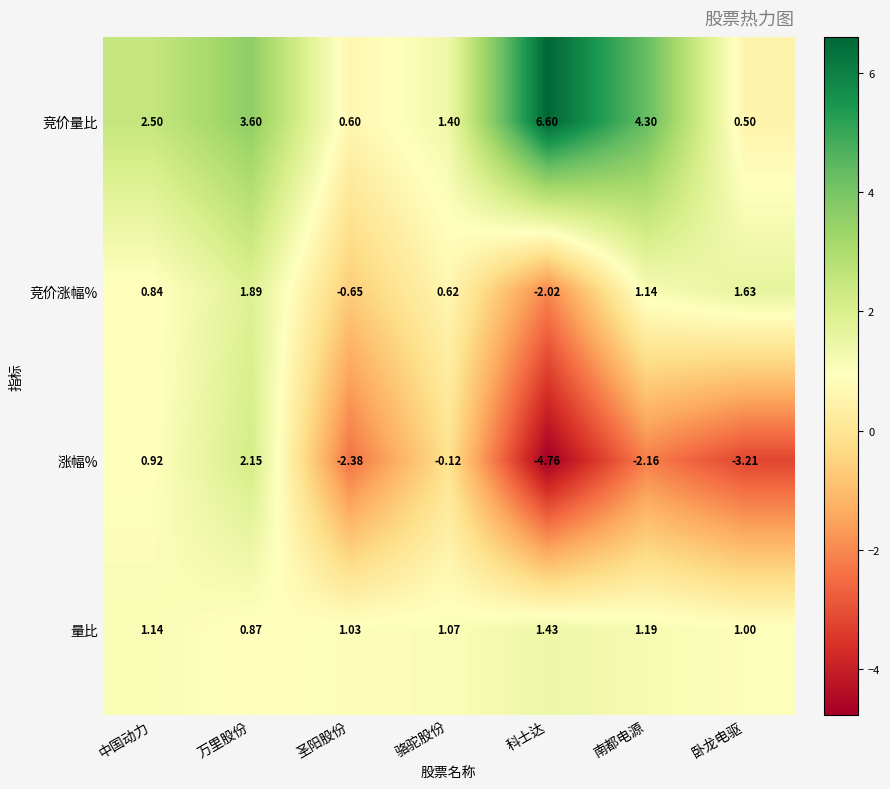

At which label does 量比 reach its minimum?

万里股份